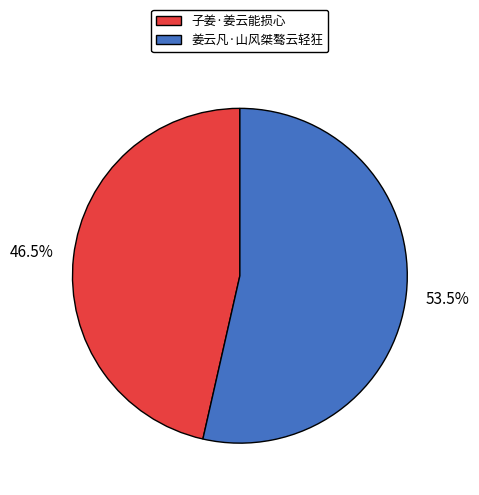

Which slice is the smallest?

子姜·姜云能损心